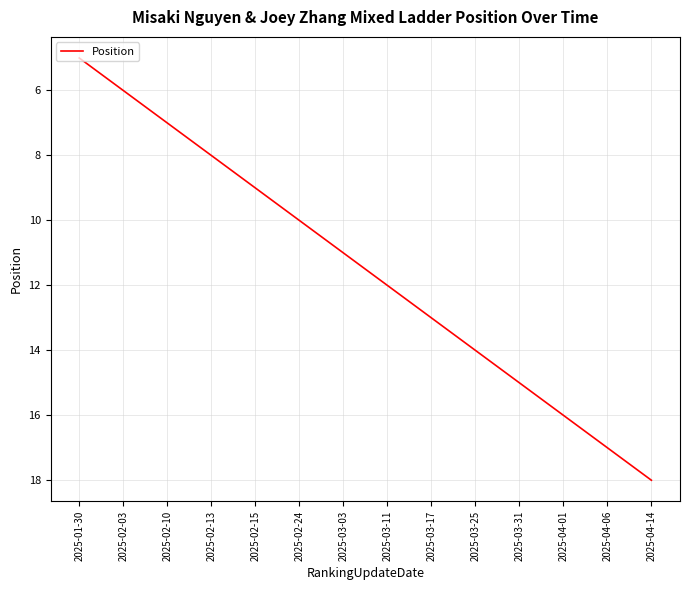

What is the difference between the maximum and minimum values?

13